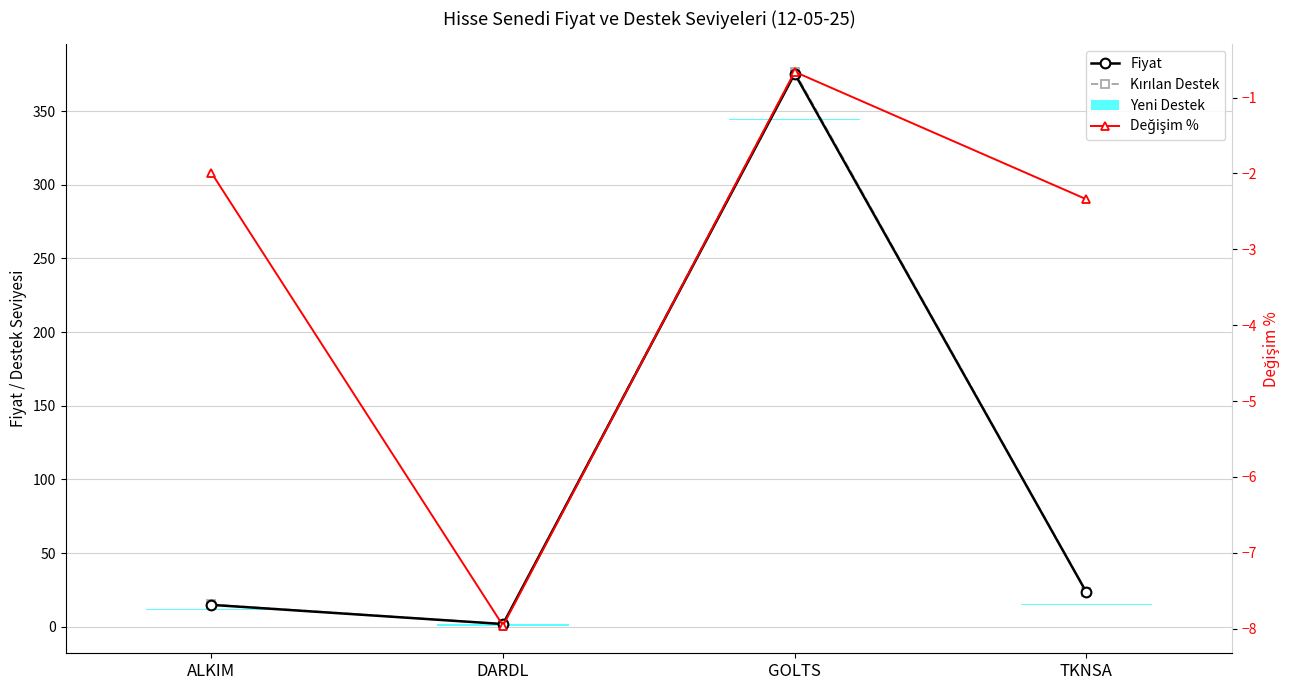

Which category has the lowest value in the Kırılan Destek series?

DARDL